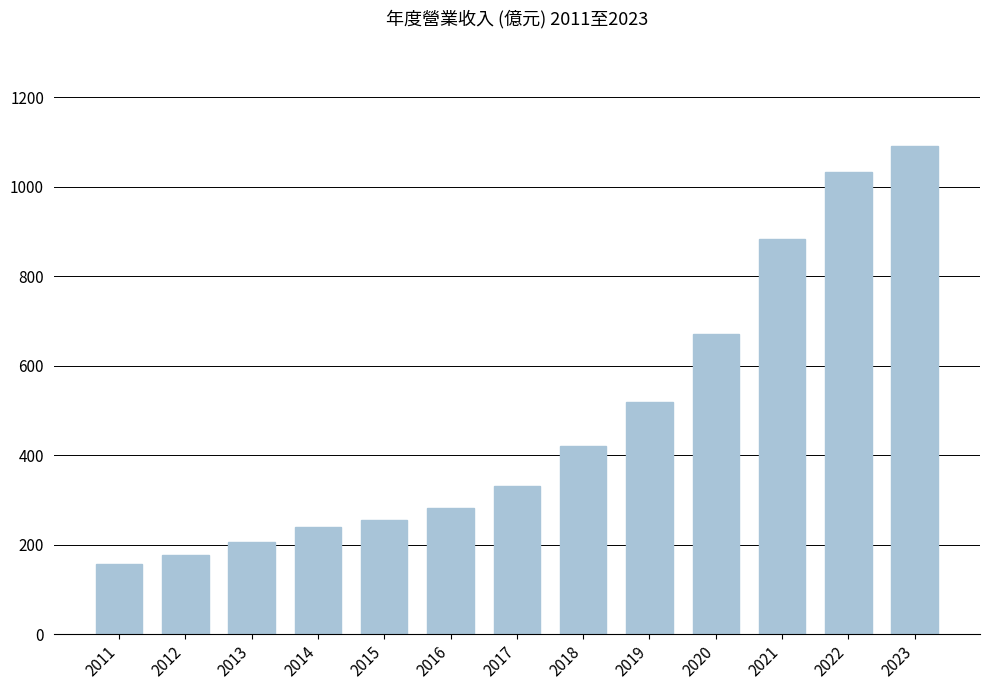

The chart shows a value of 726 at 2018. True or false?

False